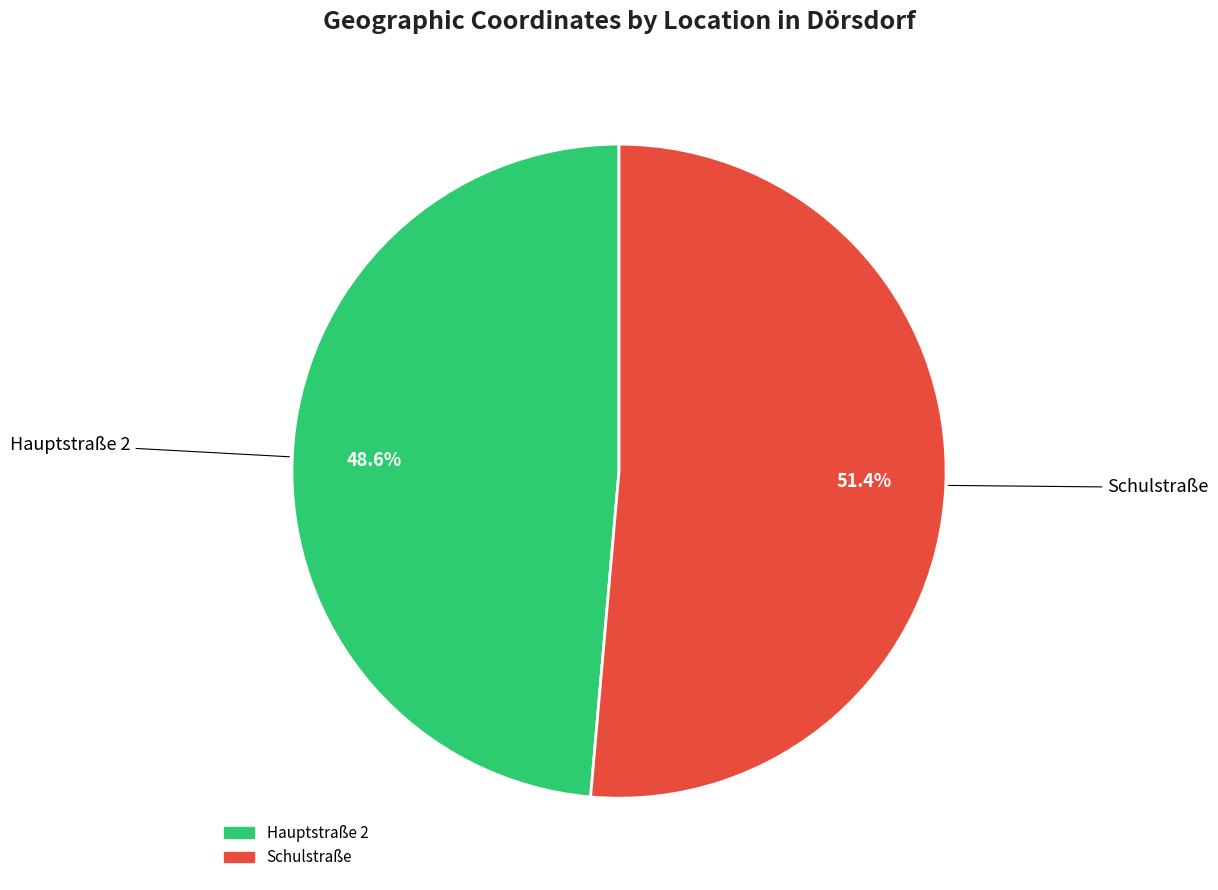

Rank the categories by value from lowest to highest.

Hauptstraße 2, Schulstraße